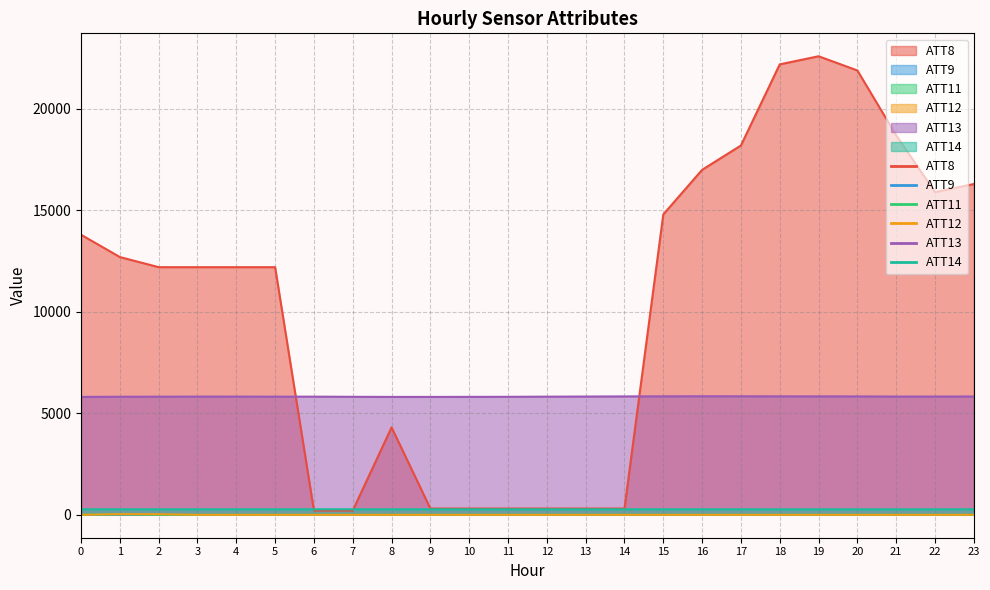

Where is the first local minimum for ATT14?

2